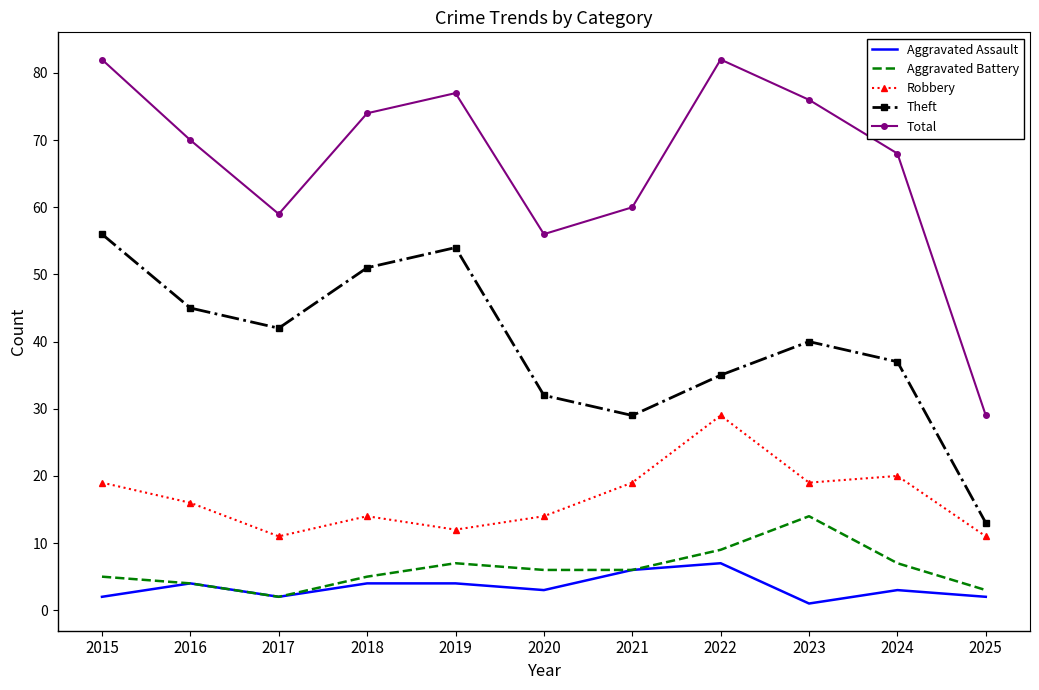

Where is the first local maximum for Theft?

2019